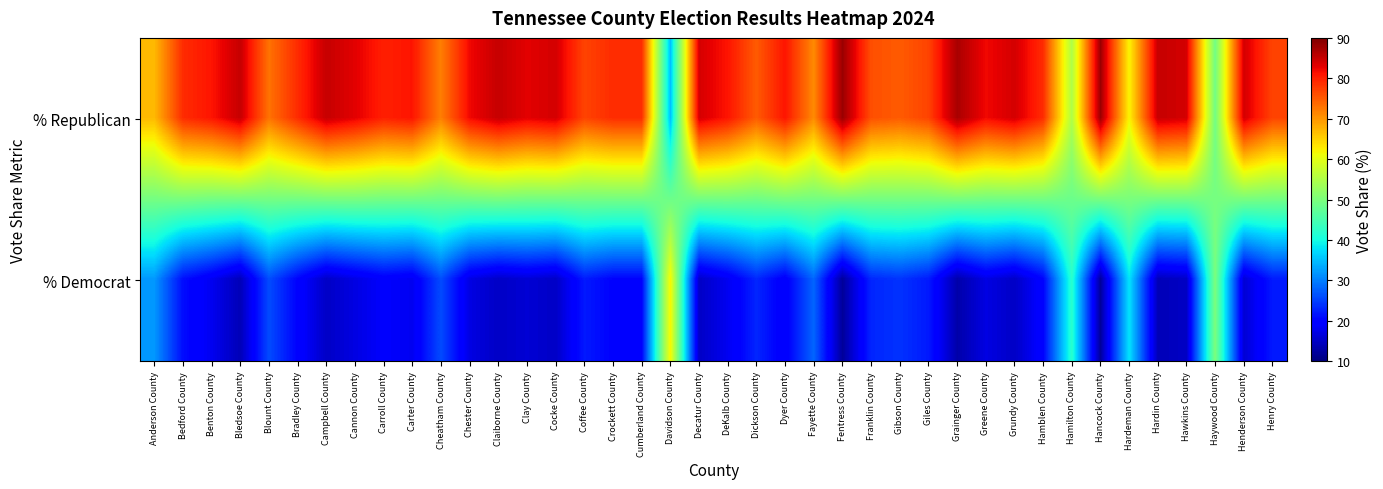

Reading left to right, transcribe all the data shown in this chart.

% Republican: Anderson County=67	Bedford County=79	Benton County=81	Bledsoe County=85	Blount County=73	Bradley County=79	Campbell County=85	Cannon County=83	Carroll County=80	Carter County=81	Cheatham County=72	Chester County=82	Claiborne County=85	Clay County=83	Cocke County=84	Coffee County=77	Crockett County=79	Cumberland County=79	Davidson County=35	Decatur County=84	DeKalb County=81	Dickson County=75	Dyer County=81	Fayette County=71	Fentress County=88	Franklin County=76	Gibson County=75	Giles County=77	Grainger County=87	Greene County=82	Grundy County=84	Hamblen County=79	Hamilton County=55	Hancock County=88	Hardeman County=62	Hardin County=85	Hawkins County=84	Haywood County=49	Henderson County=84	Henry County=77
% Democrat: Anderson County=32	Bedford County=21	Benton County=18	Bledsoe County=14	Blount County=26	Bradley County=20	Campbell County=15	Cannon County=17	Carroll County=19	Carter County=18	Cheatham County=26	Chester County=17	Claiborne County=15	Clay County=16	Cocke County=15	Coffee County=22	Crockett County=20	Cumberland County=20	Davidson County=62	Decatur County=15	DeKalb County=18	Dickson County=23	Dyer County=19	Fayette County=28	Fentress County=12	Franklin County=23	Gibson County=24	Giles County=22	Grainger County=13	Greene County=17	Grundy County=15	Hamblen County=20	Hamilton County=42	Hancock County=12	Hardeman County=38	Hardin County=14	Hawkins County=15	Haywood County=50	Henderson County=16	Henry County=22